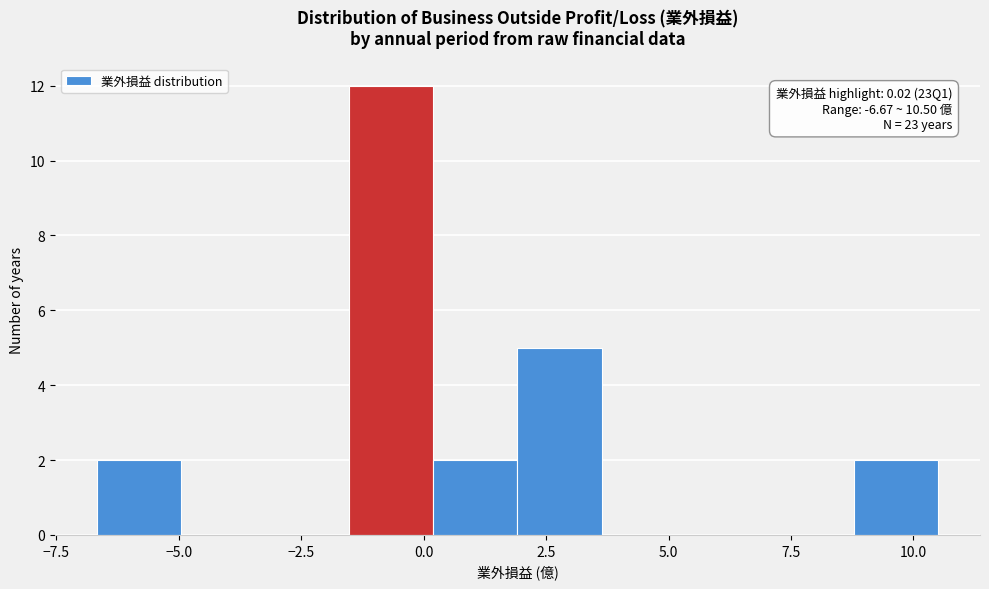

Around what value on the x-axis is the tallest bar? Give the approximate position of its centre, as read against the axis.

-0.5